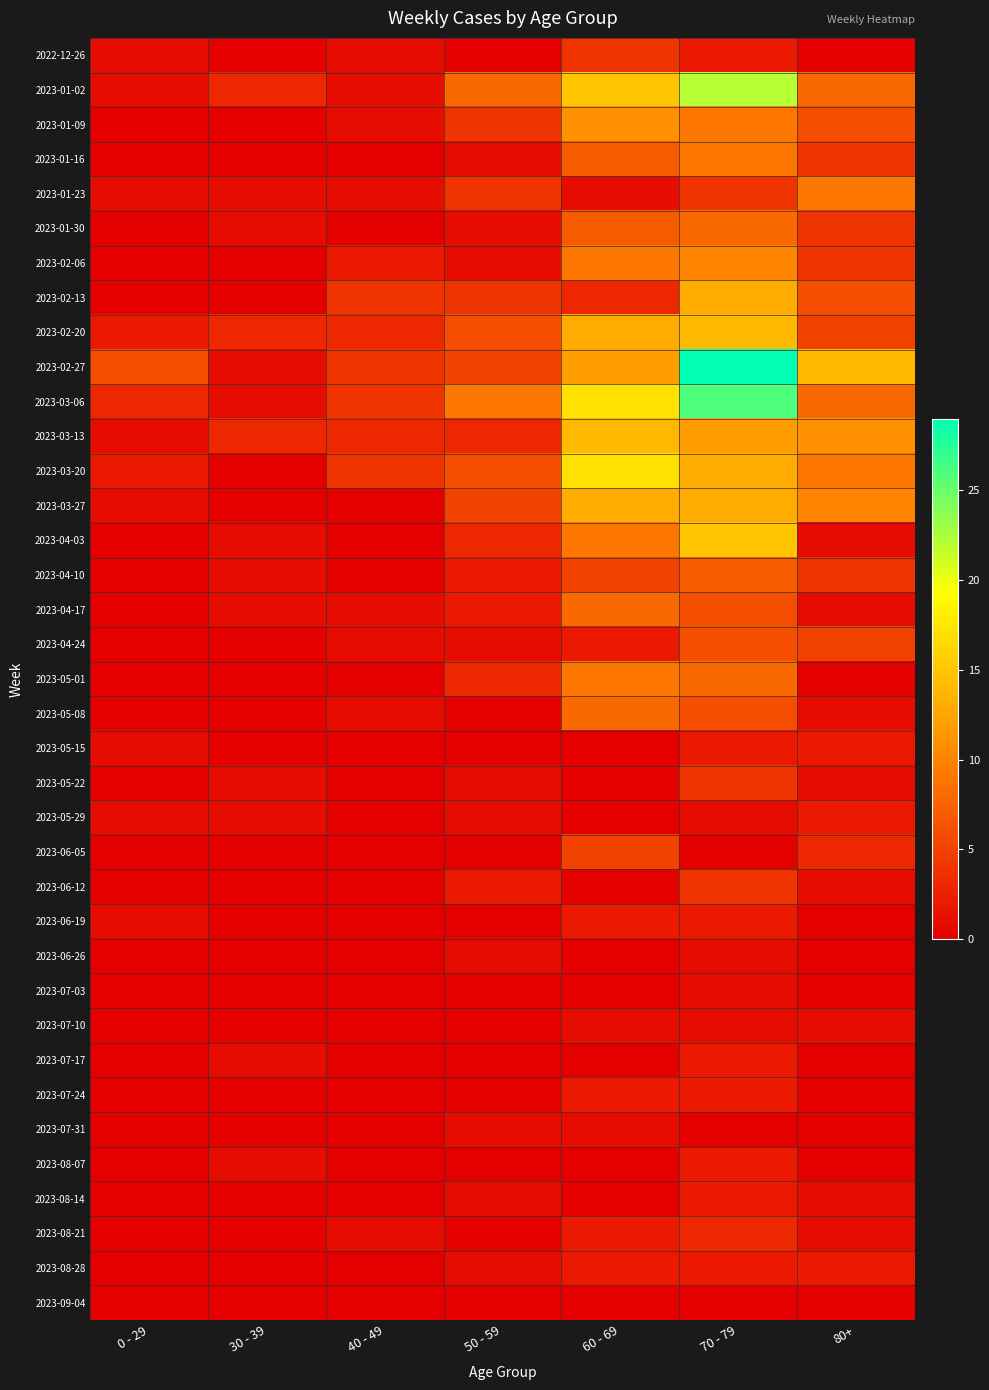

Which has a higher value, 40 - 49 or 80+?

40 - 49